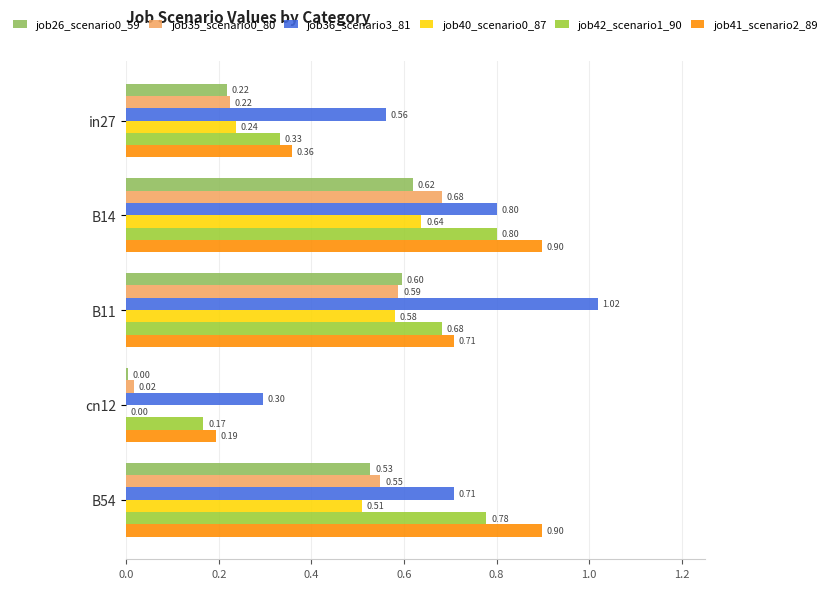

At which category is the sum across all series the highest?

B14